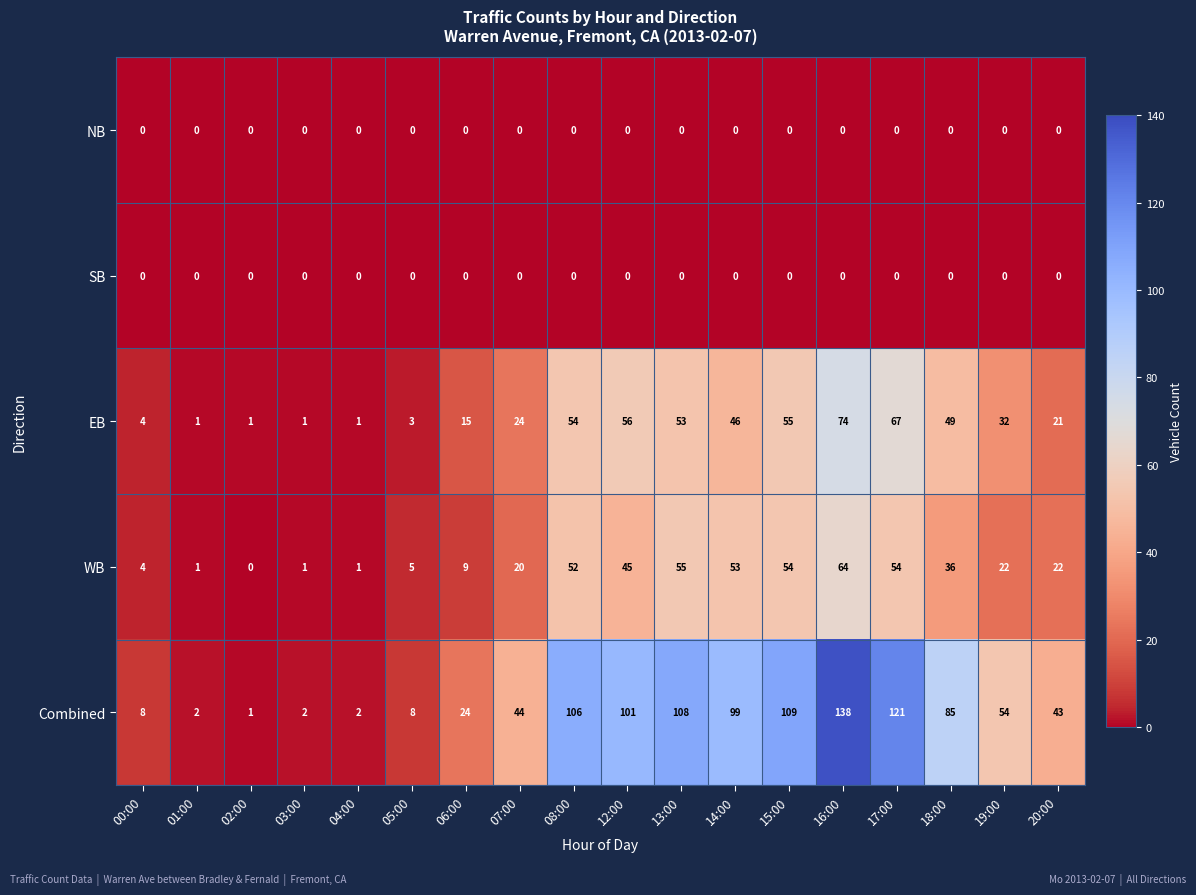

At which label does WB reach its minimum?

02:00